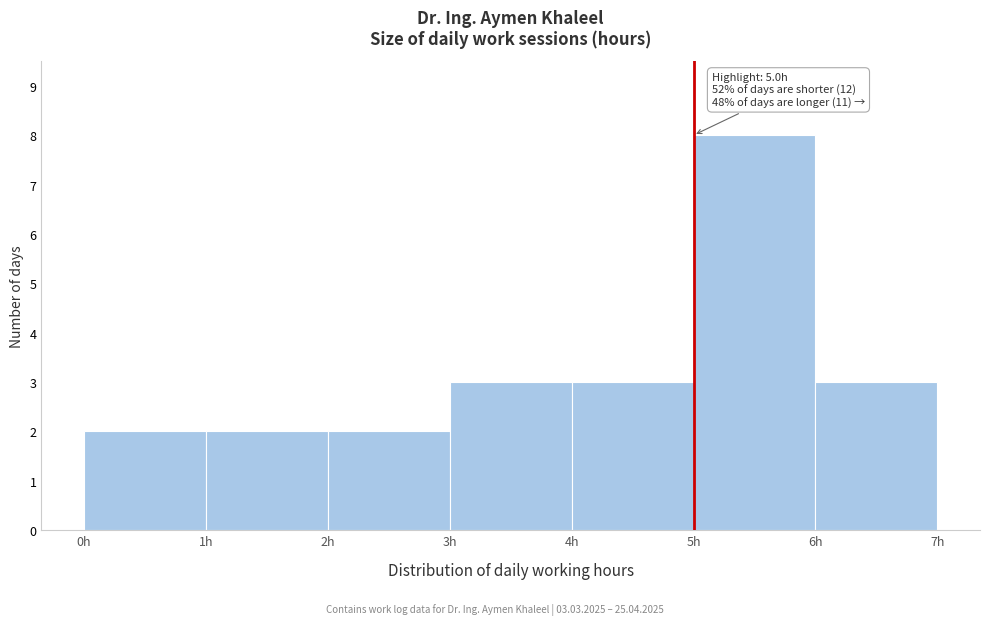

Over which range of the x-axis is the bar tallest?

5 to 6